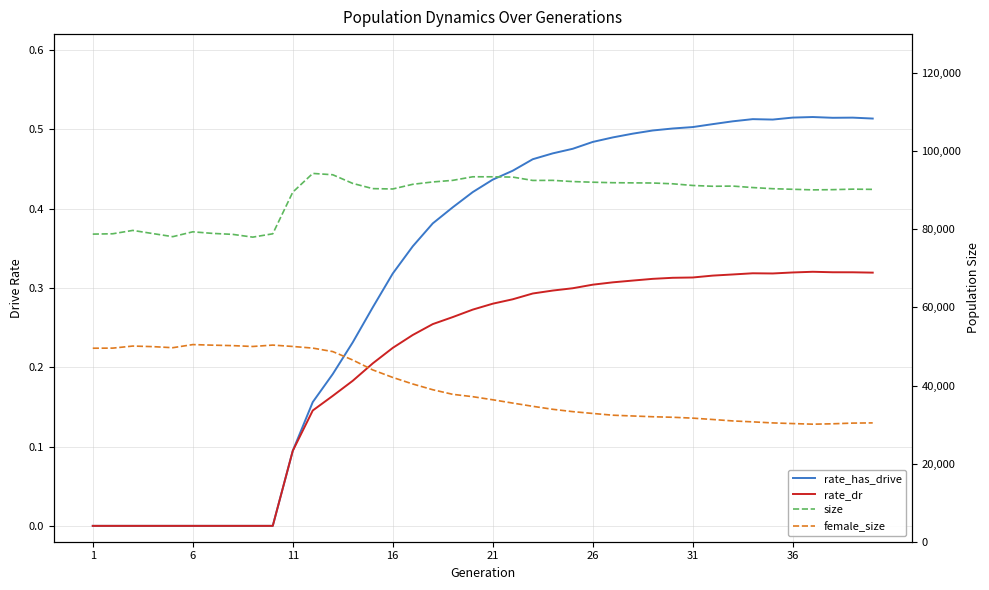

What is the average value of the rate_dr series?

0.2